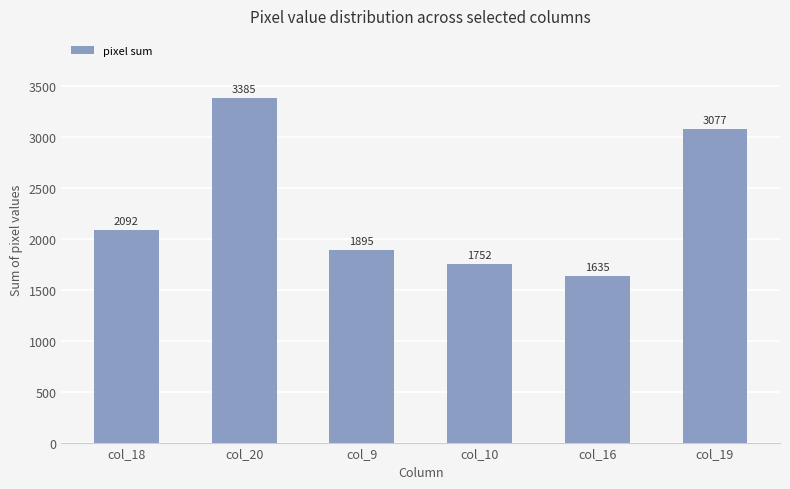

What is the approximate value at col_18, to the nearest 100?

2100